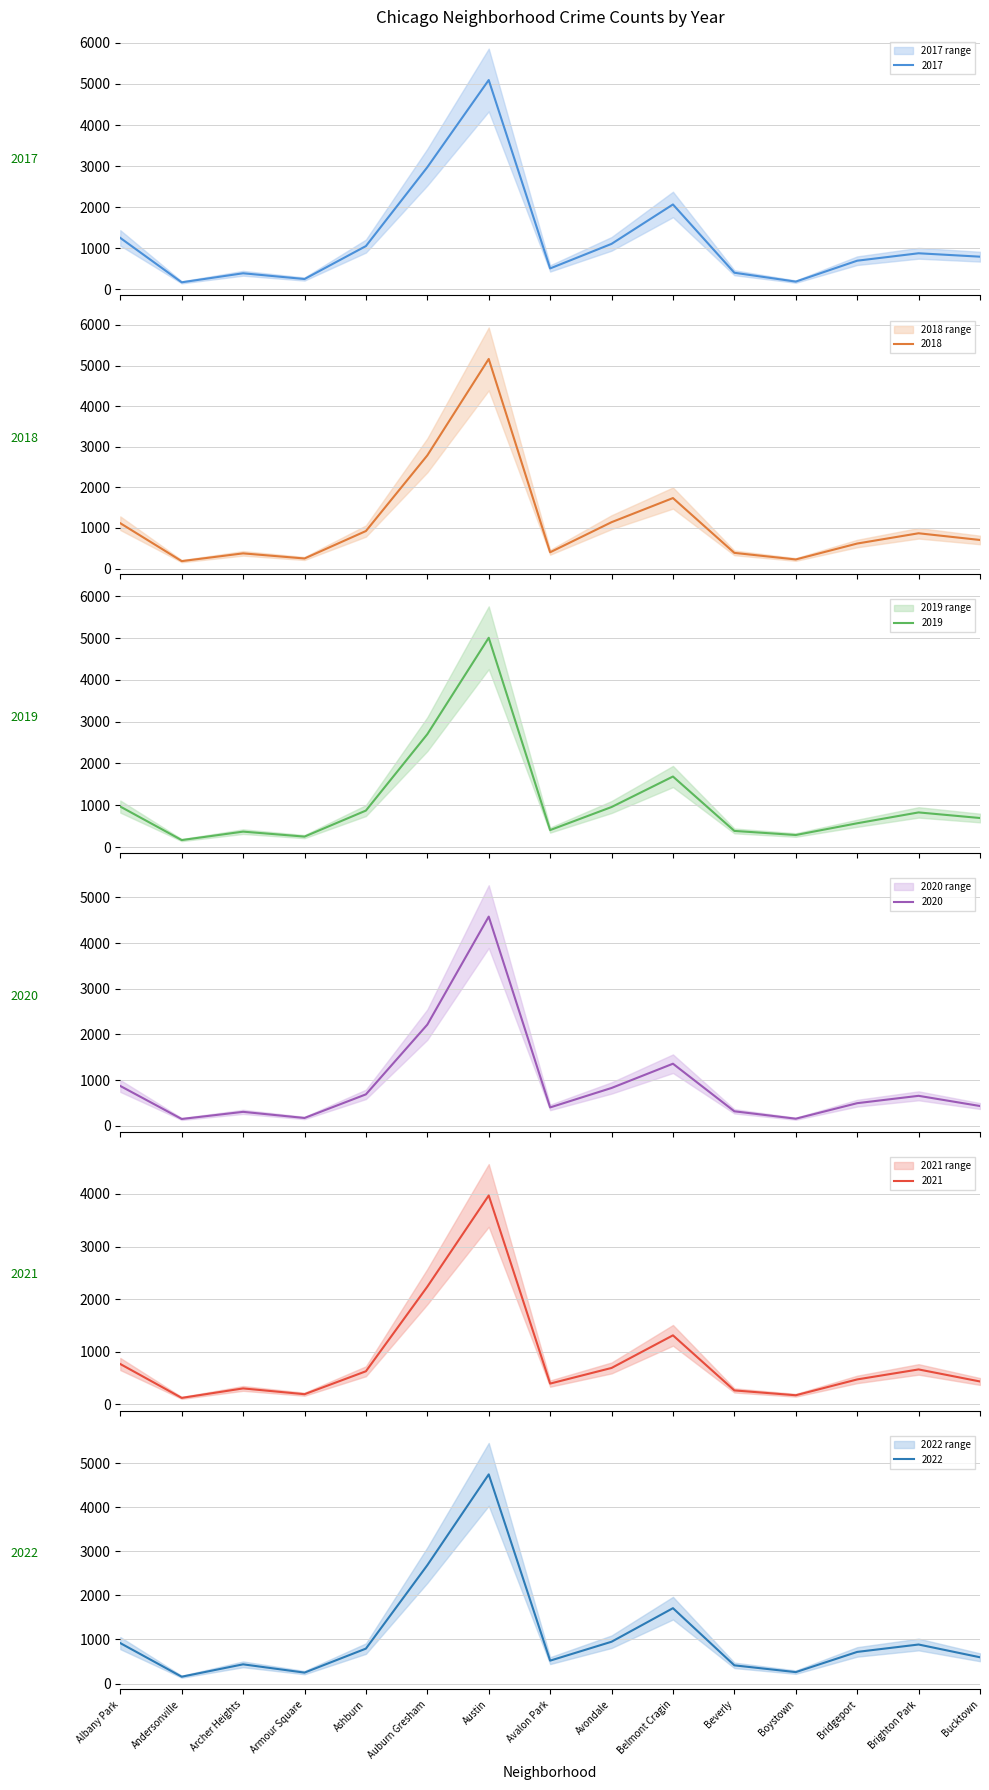

At which label does 2017 reach its minimum?

Andersonville